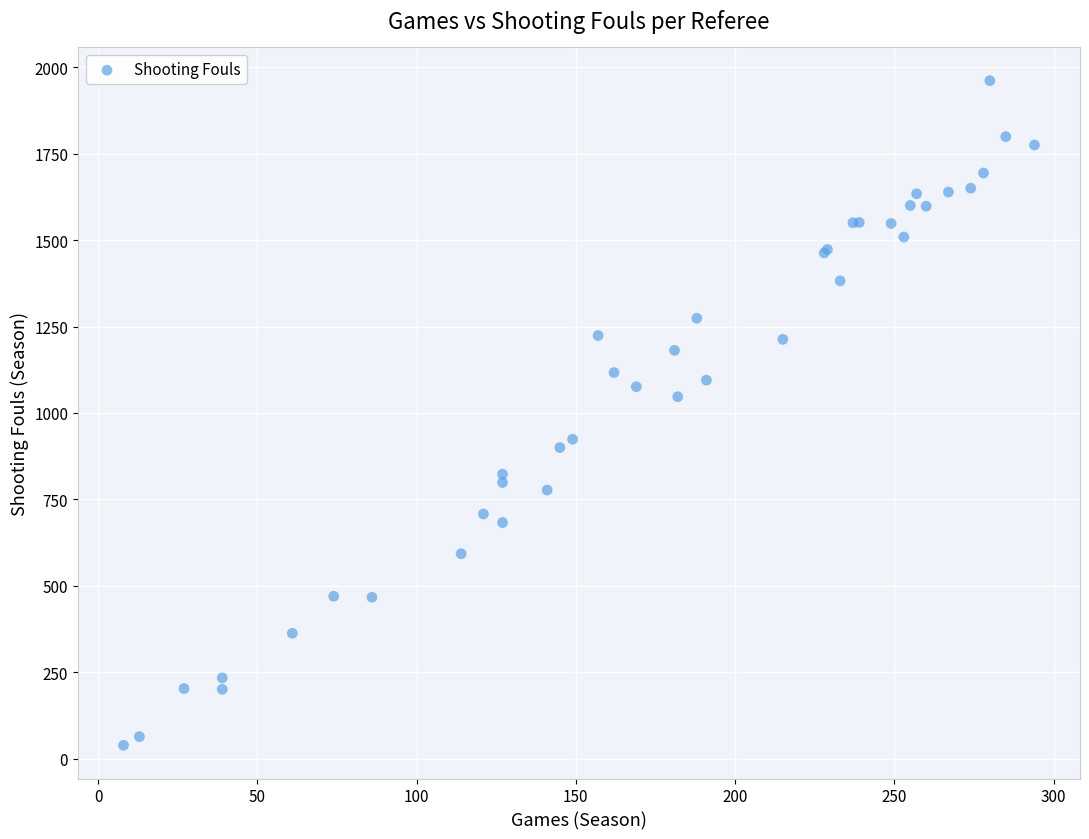

What Y value in the scatter plot is closest to 1000?

1047